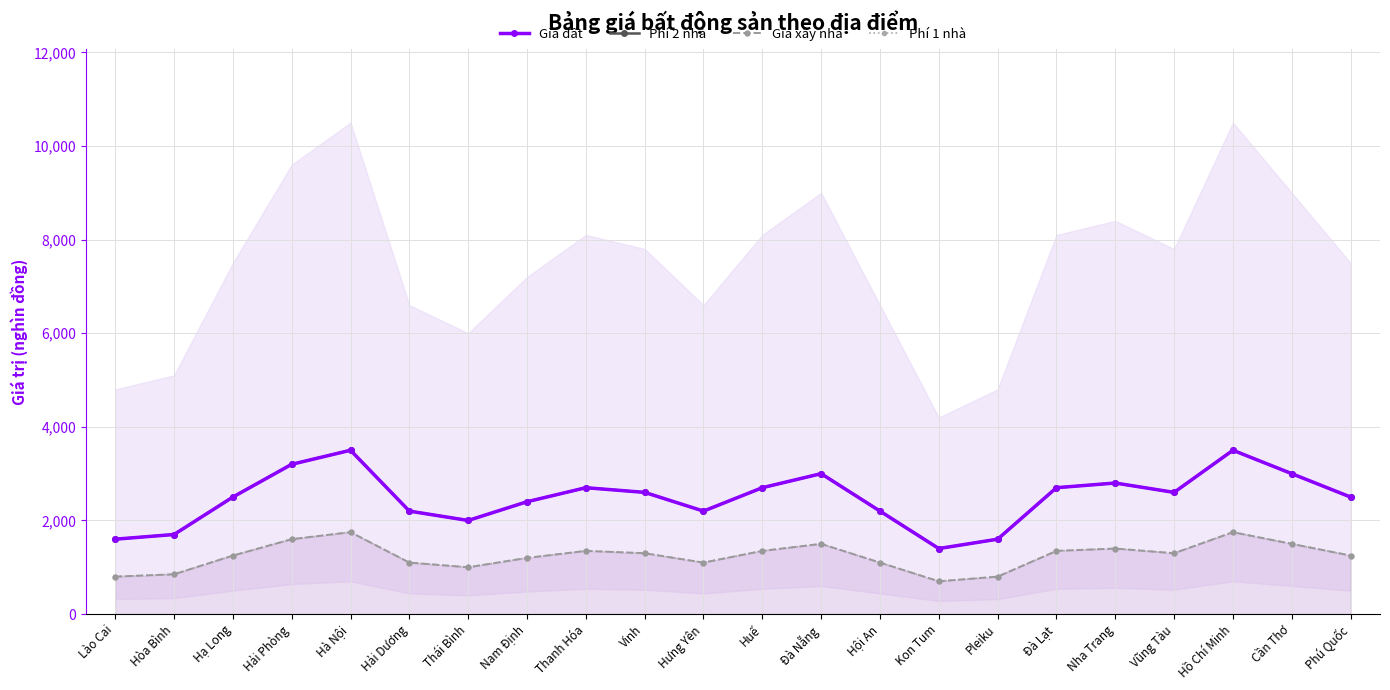

True or false: Giá xây nhà and Phí 2 nhà cross at least once.

False